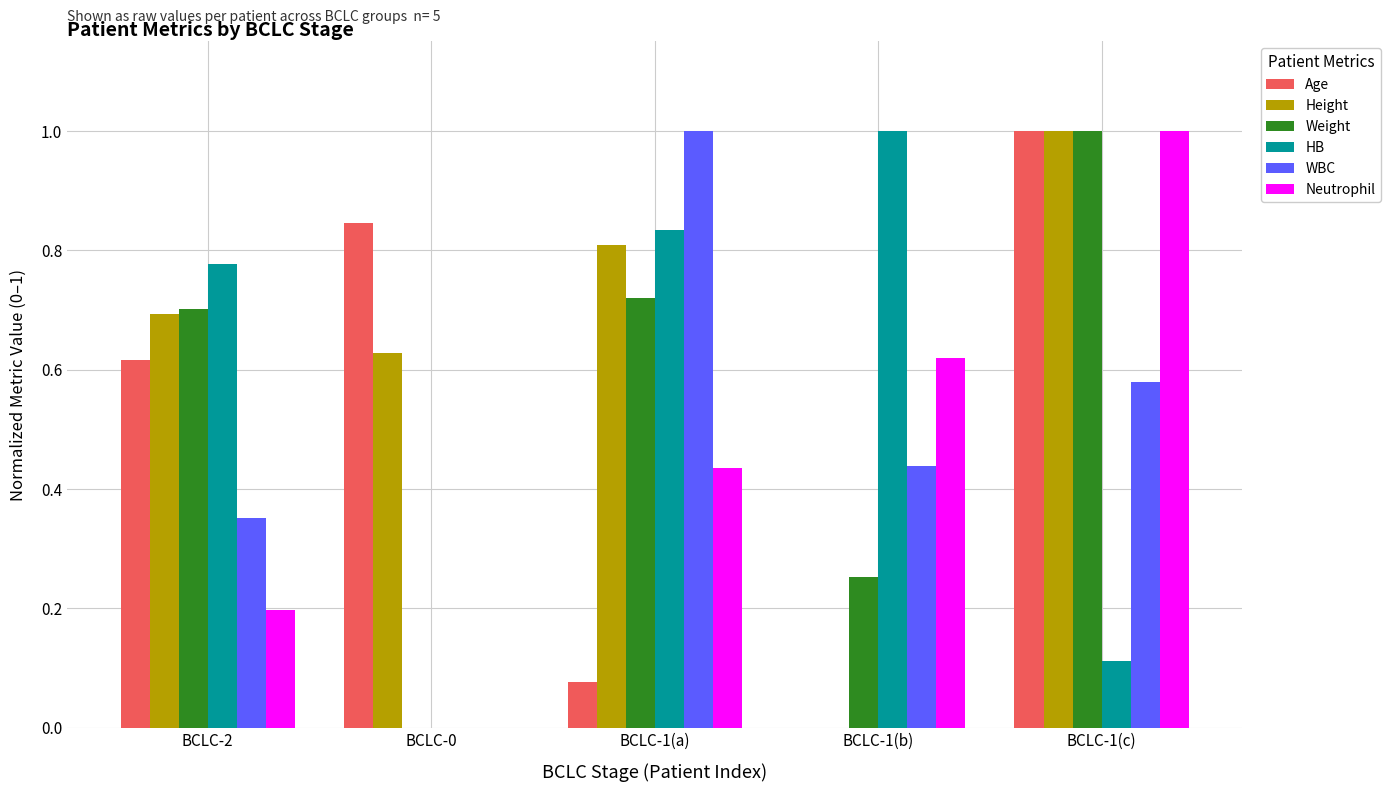

Is it true that HB equals 1.0 at BCLC-1(b)?

True